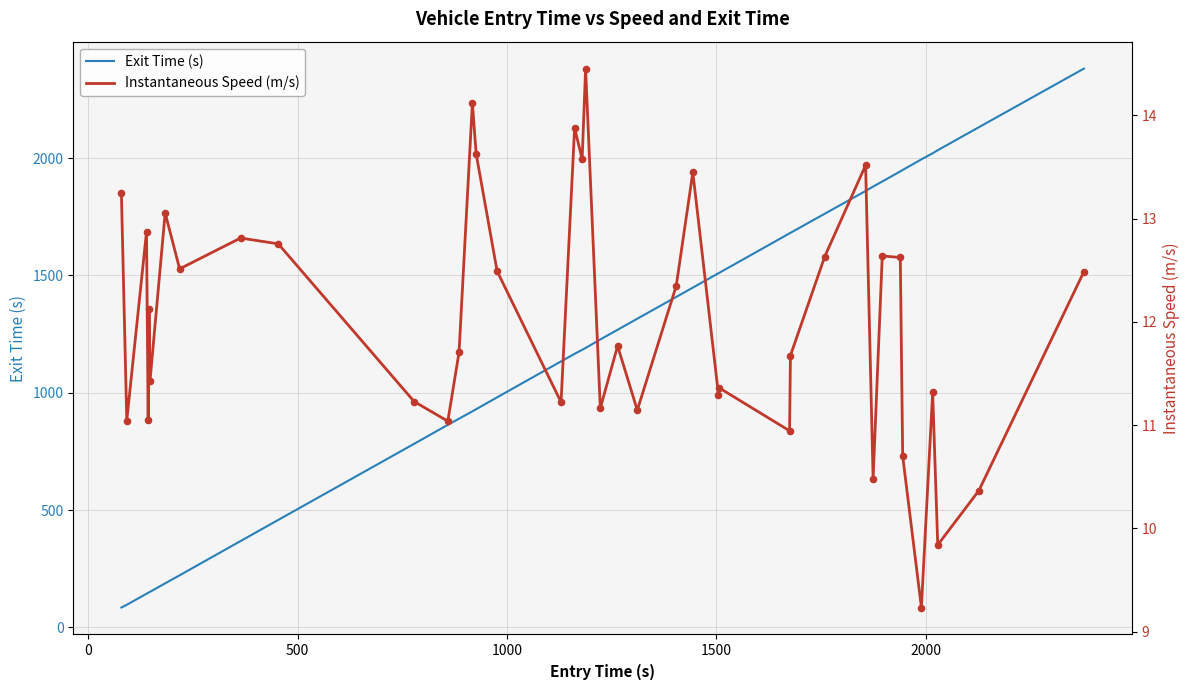

Which series has the widest spread of Y values?

Exit Time (s)